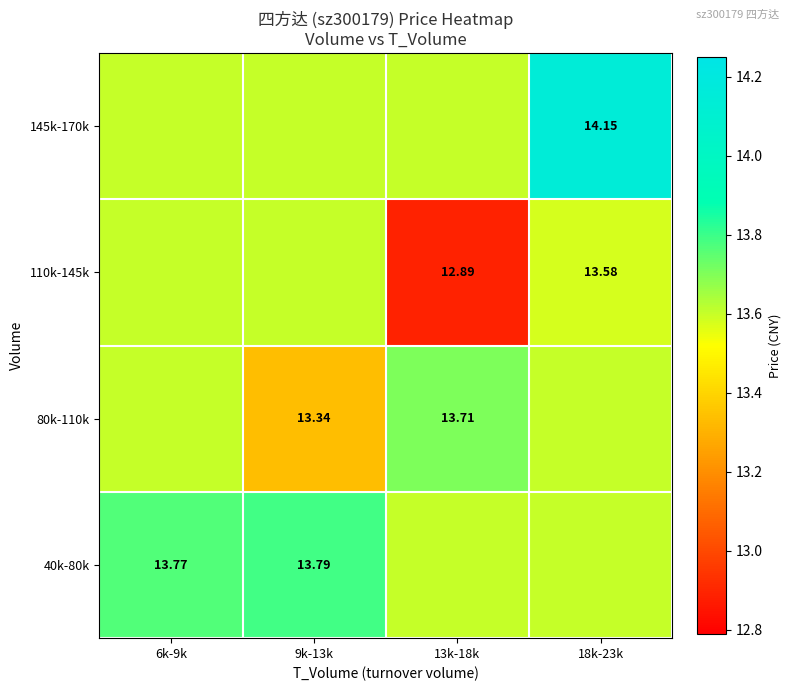

Rank the categories by 145k-170k value from lowest to highest.

6k-9k, 9k-13k, 13k-18k, 18k-23k